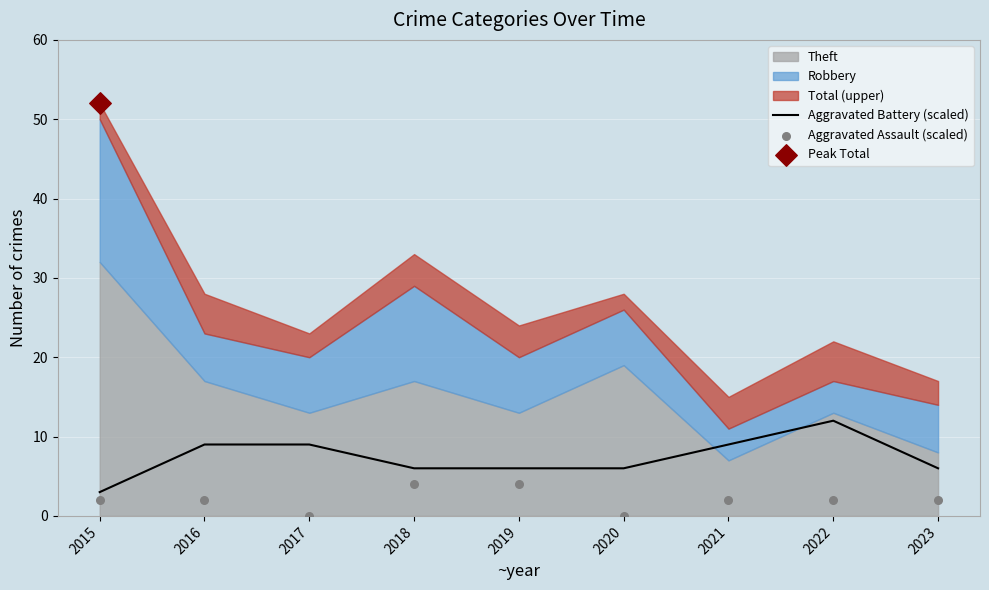

At which category is the sum across all series the highest?

2022